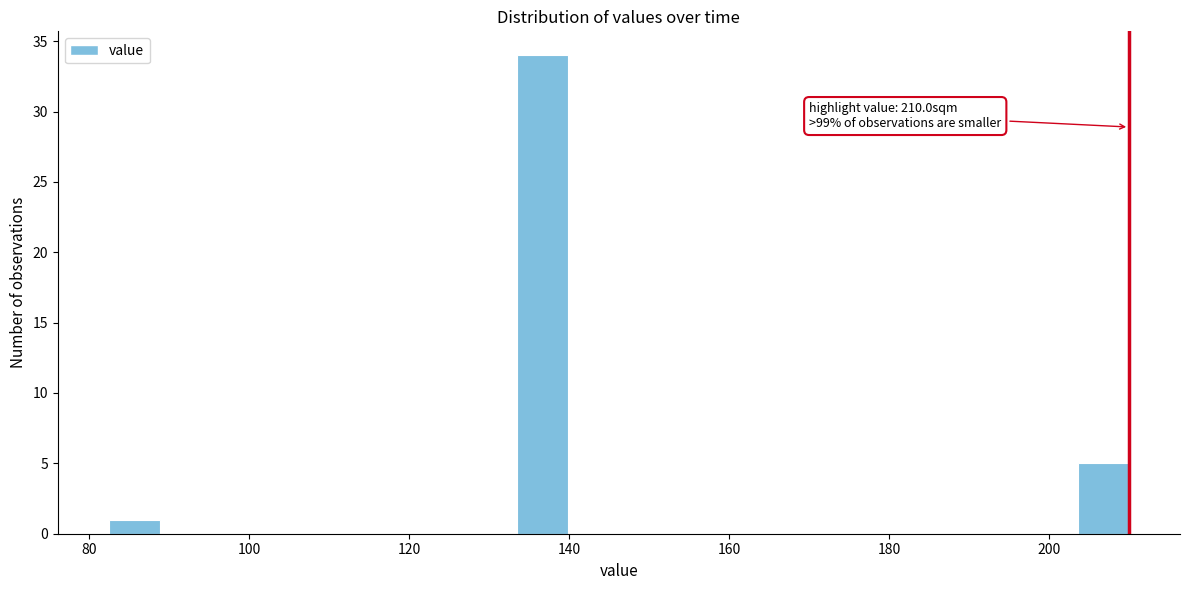

Around what value on the x-axis is the tallest bar? Give the approximate position of its centre, as read against the axis.

136